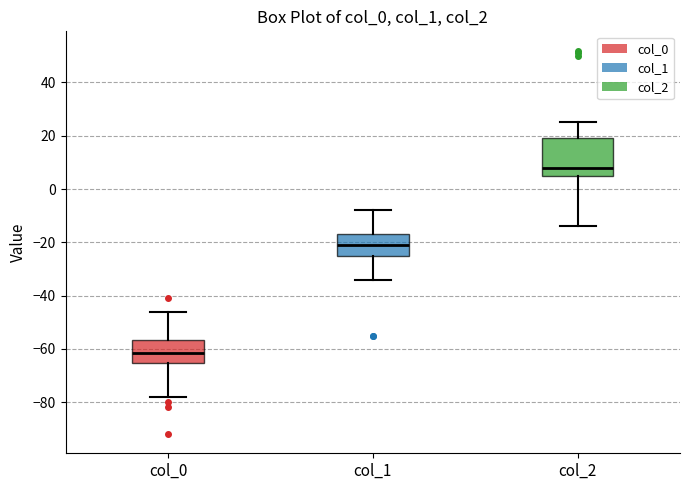

Reading left to right, transcribe this box plot: for each box, give where its median line is, the range the box spans, and where its two whiskers end, as read against the y-axis. The values are not printed on the chart, so give them approximately, as read against the axis.

col_0: median -62, box -66 to -56, whiskers -78 to -46
col_1: median -20, box -24 to -16, whiskers -34 to -8
col_2: median 8, box 6 to 20, whiskers -14 to 26